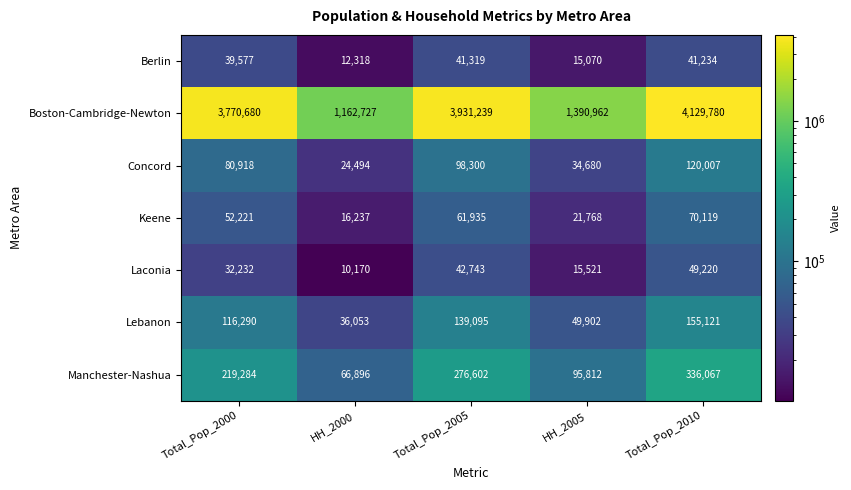

Is the value of Keene at HH_2000 greater than the value of Manchester-Nashua at HH_2000?

No